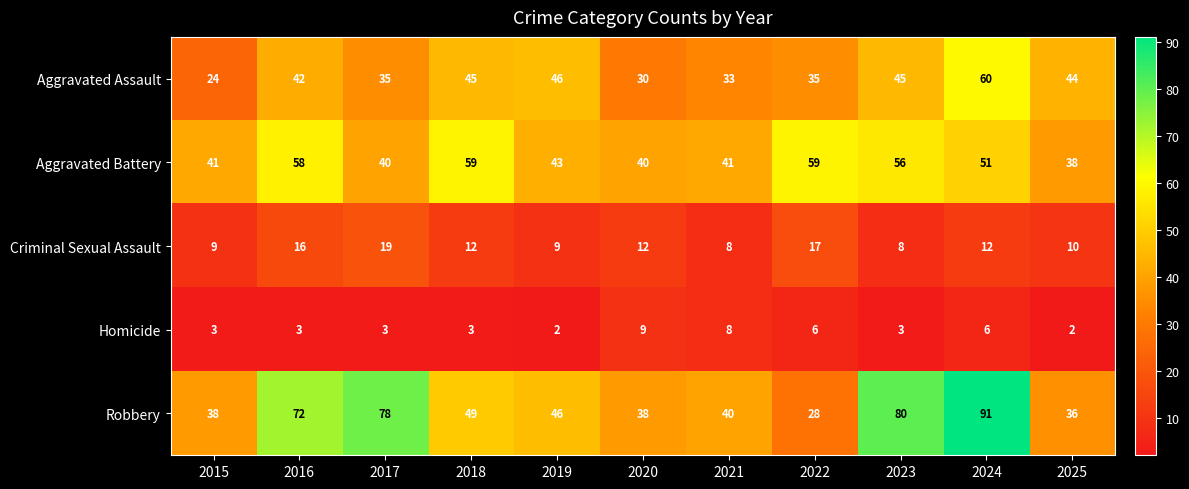

The Aggravated Battery series shows 59 at 2022. True or false?

True